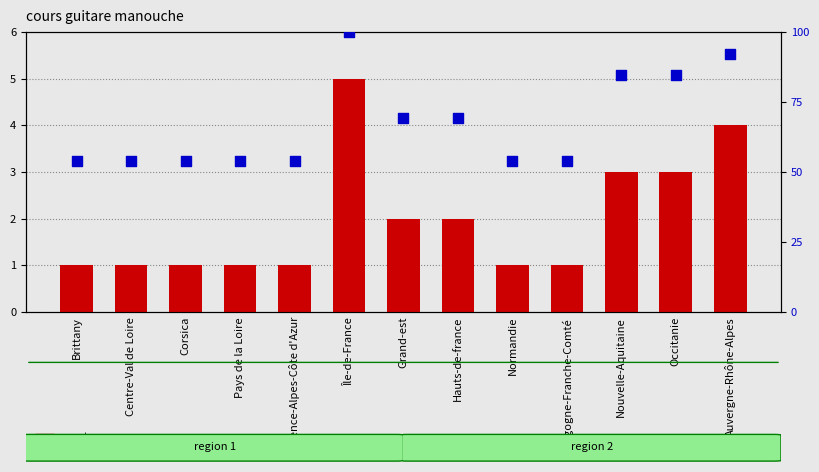

What is the total value across all series at Hauts-de-france?

71.2